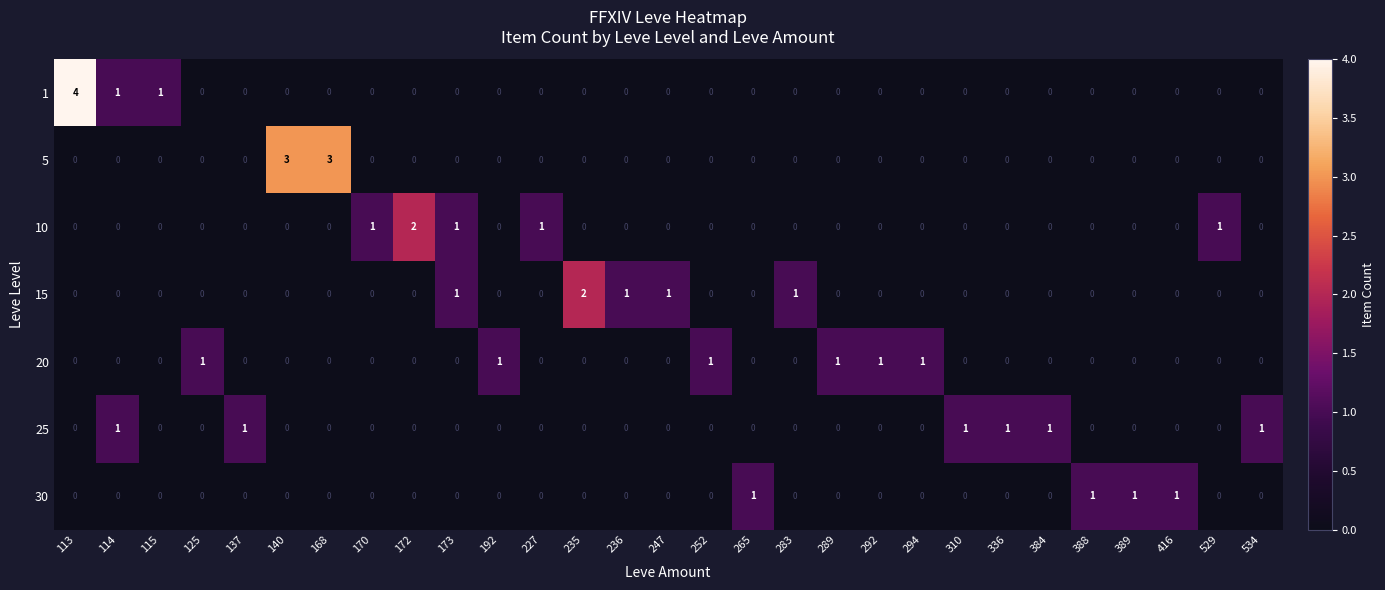

Count the 1 values in the range 0 to 1.

28